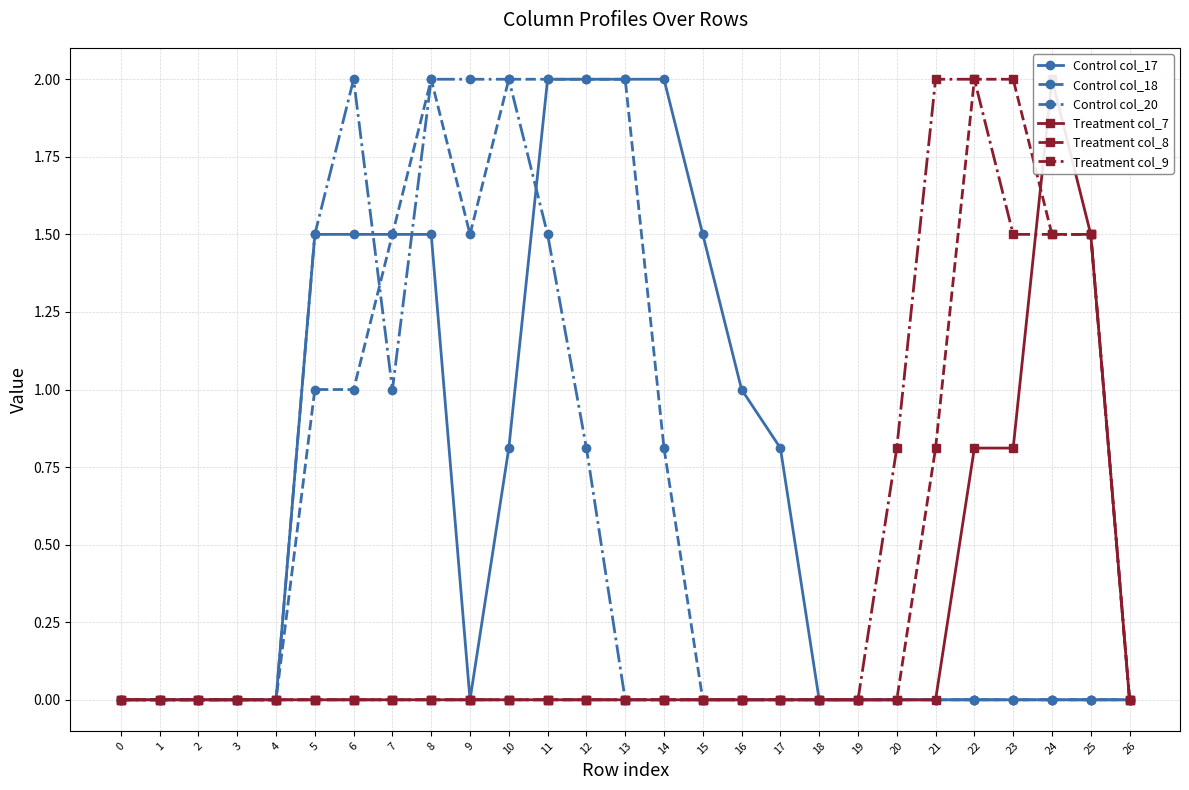

Is this an area chart (filled region under the line)?

No